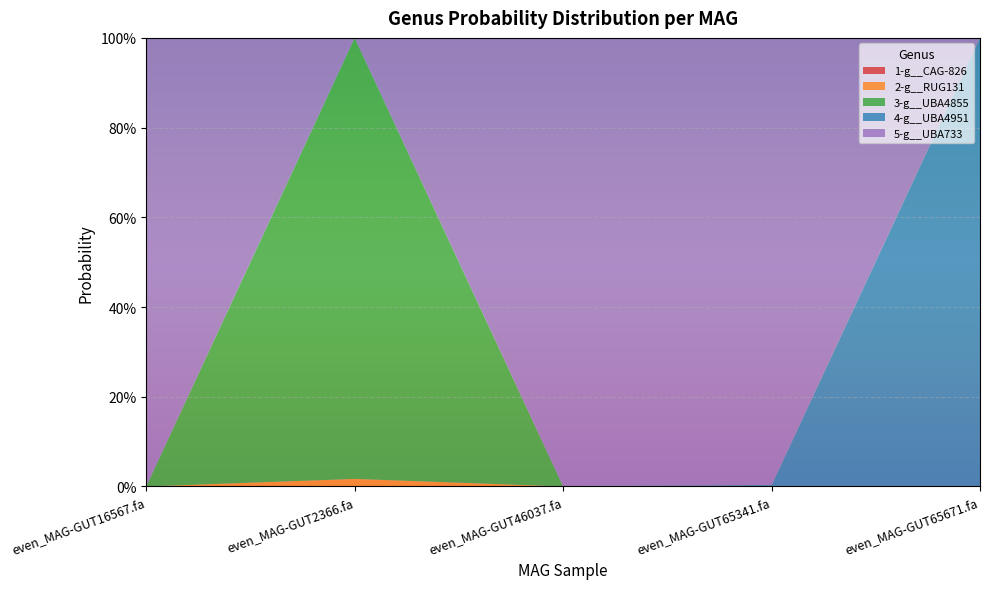

Reading left to right, transcribe all the data shown in this chart.

1-g__CAG-826: 0.0	0.0	0.0	0.0	0.0
2-g__RUG131: 0.0	0.0	0.0	0.0	0.0
3-g__UBA4855: 0.0	1.0	0.0	0.0	0.0
4-g__UBA4951: 0.0	0.0	0.0	0.0	1.0
5-g__UBA733: 1.0	0.0	1.0	1.0	0.0